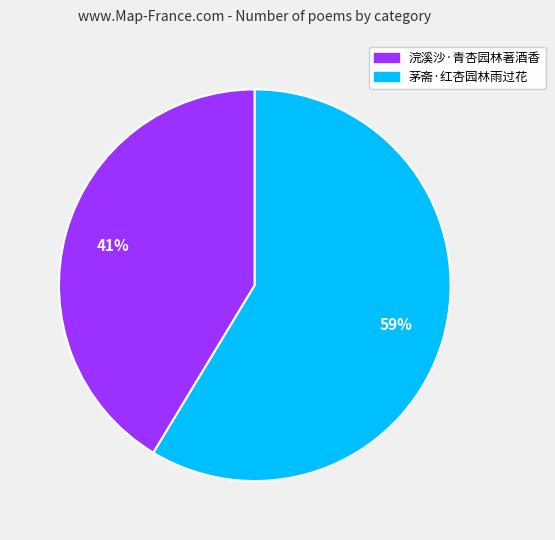

Rank the categories by value from lowest to highest.

浣溪沙·青杏园林著酒香, 茅斋·红杏园林雨过花